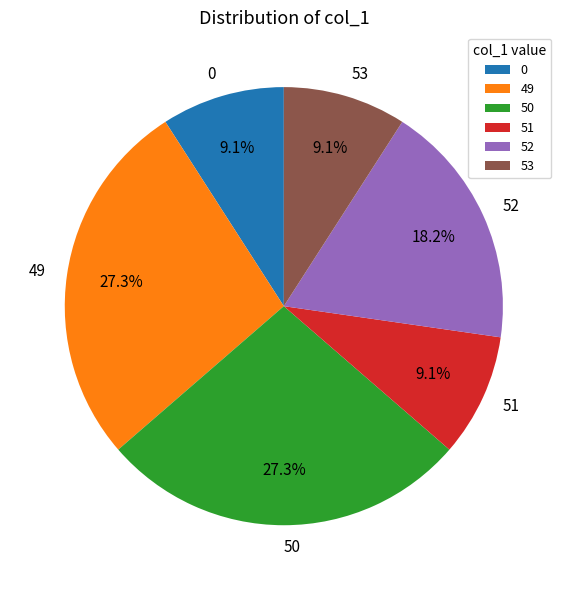

Does 52 account for over 50% of the chart?

No